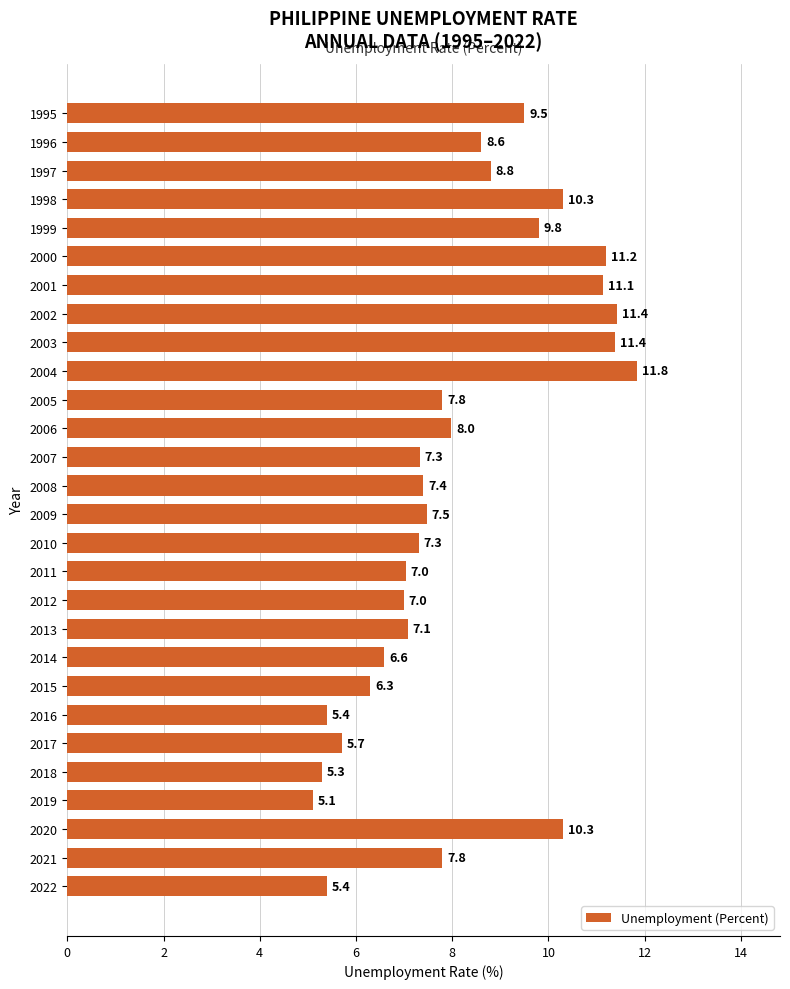

What is the average value?

8.2